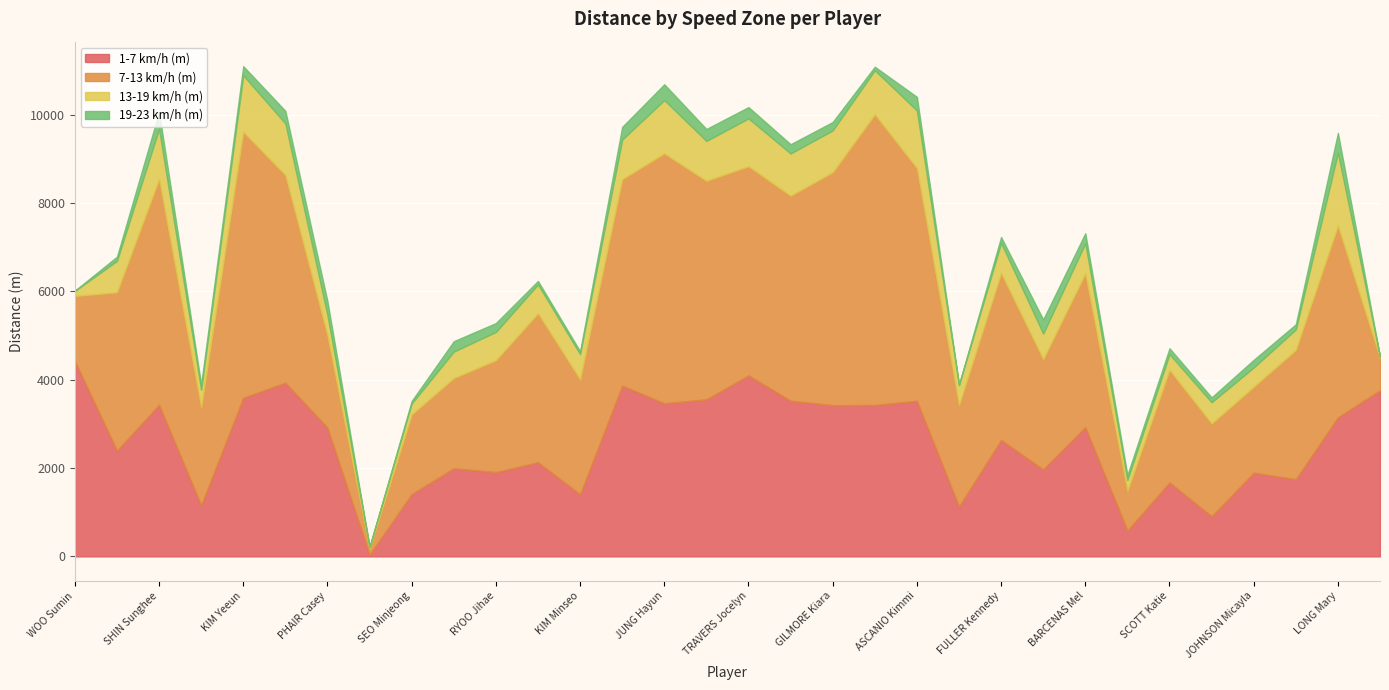

How many lines are shown in the chart?

4